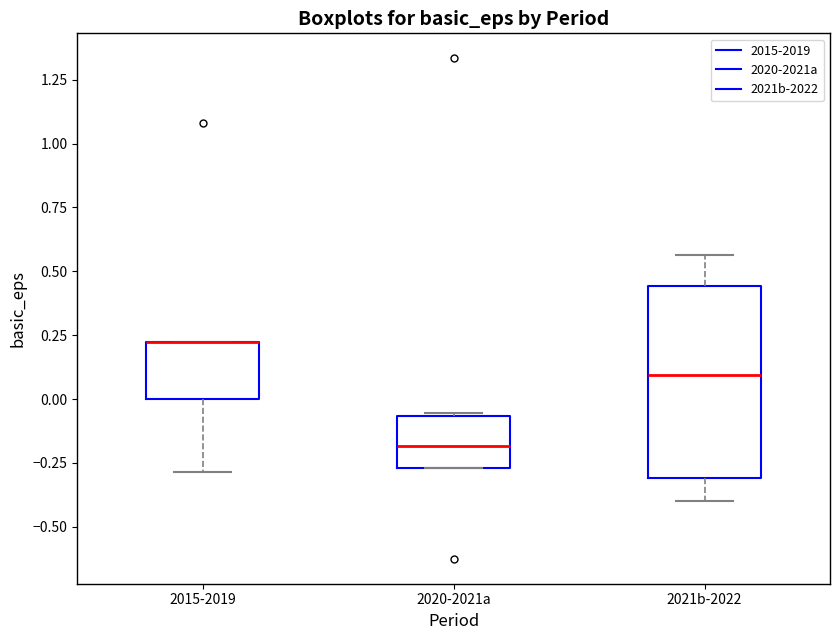

Where is the upper edge of the box for 2020-2021a on the y-axis? The values are not printed on the chart, so give them approximately, as read against the axis.

-0.05